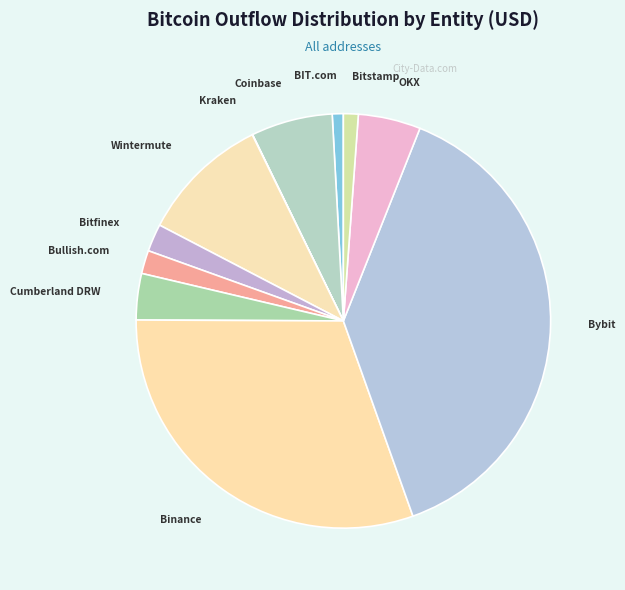

The Cumberland DRW slice represents 4% of the pie. True or false?

True